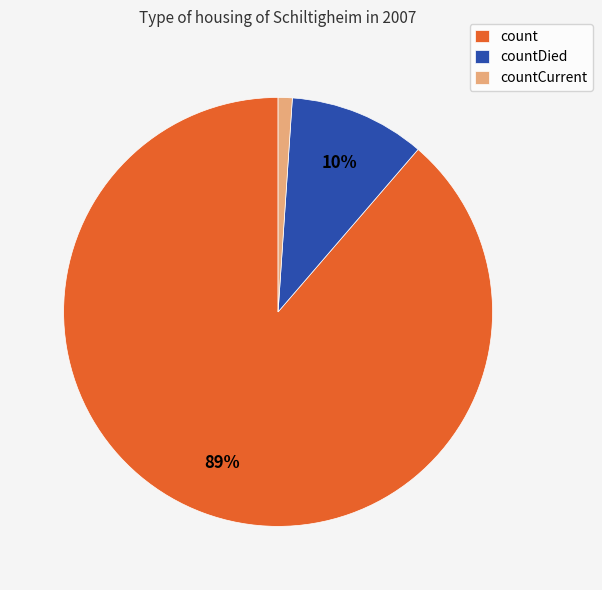

Between count and countCurrent, which is larger?

count